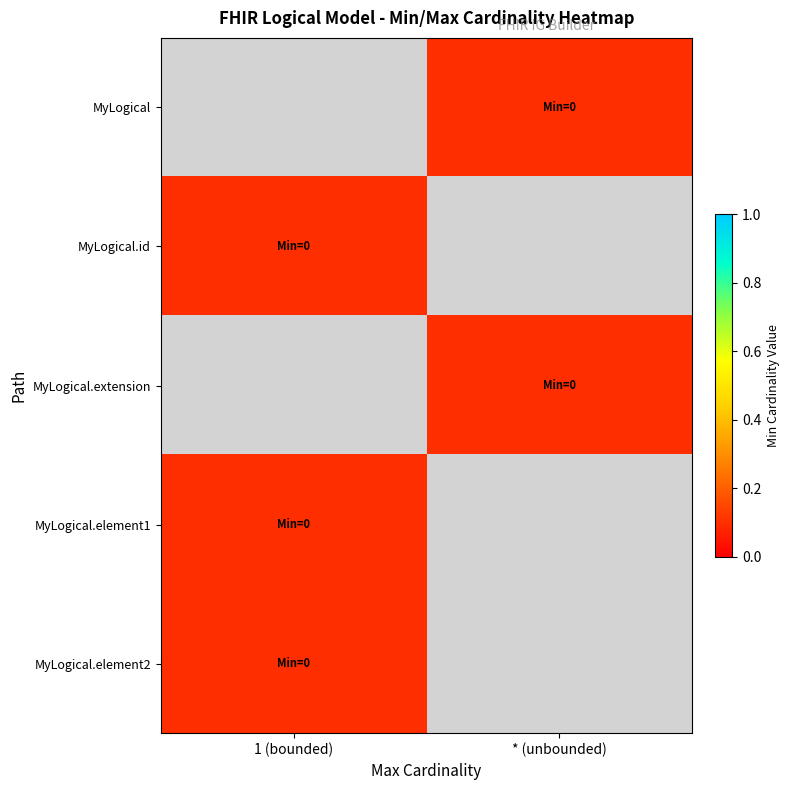

The value of MyLogical at * (unbounded) is 0.2. True or false?

False